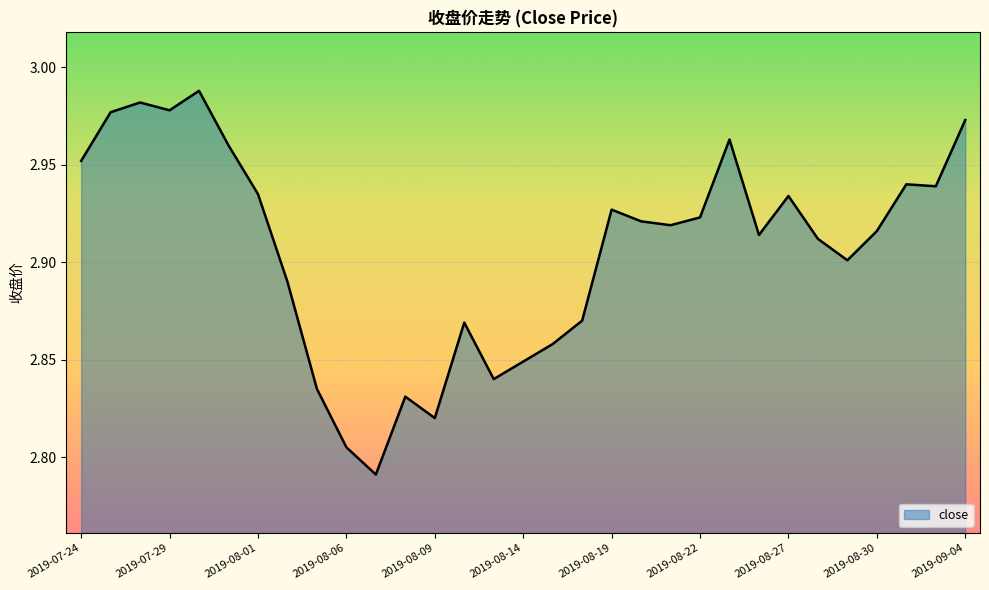

Does the chart have visible grid lines?

Yes